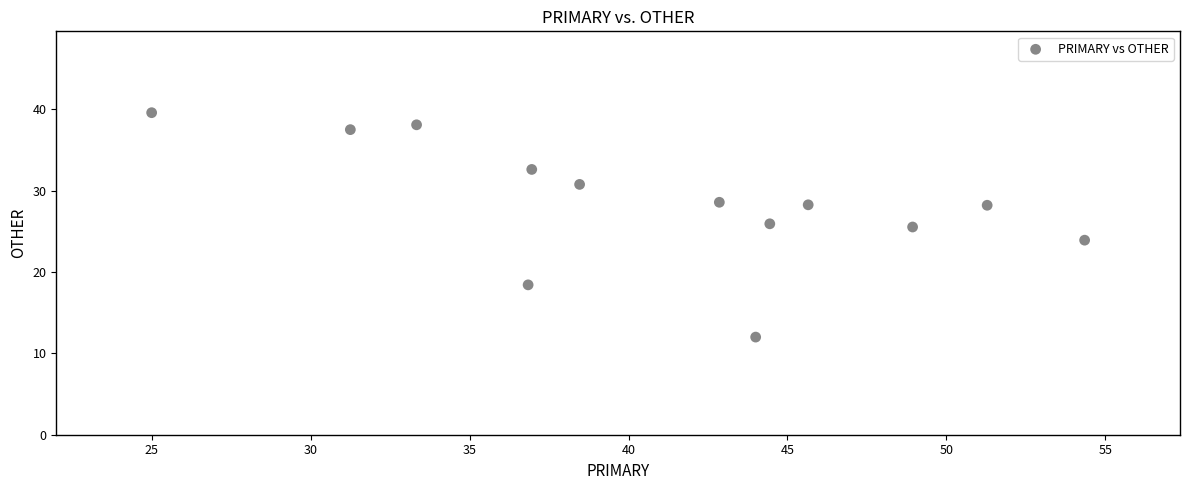

What is the range of Y values (max minus min)?

27.6